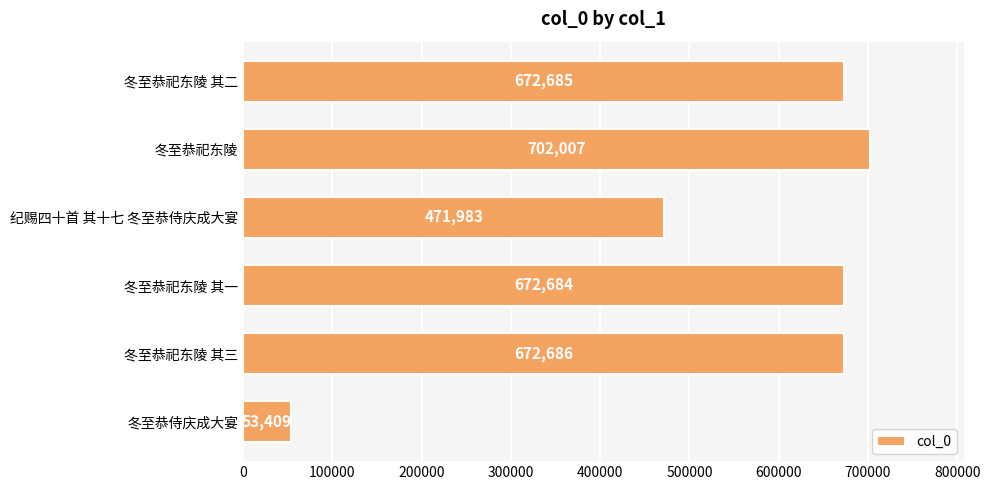

How many data points does each series have?

6